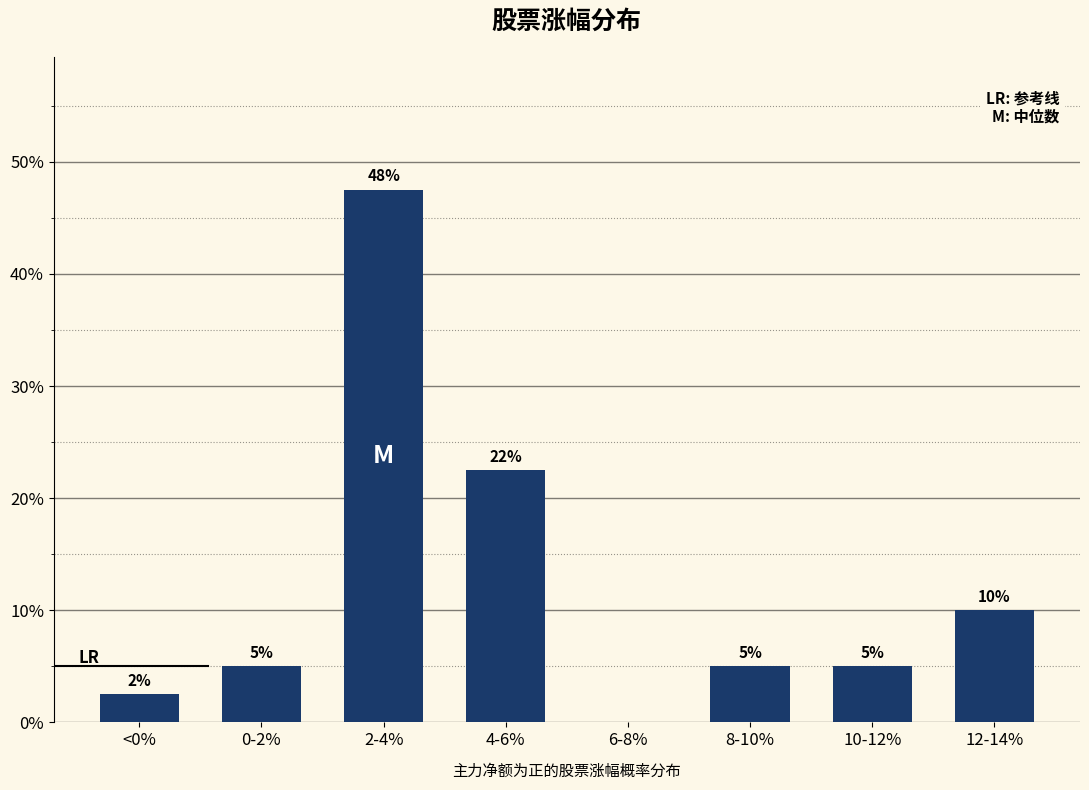

What is the maximum value shown in the chart?

47.5